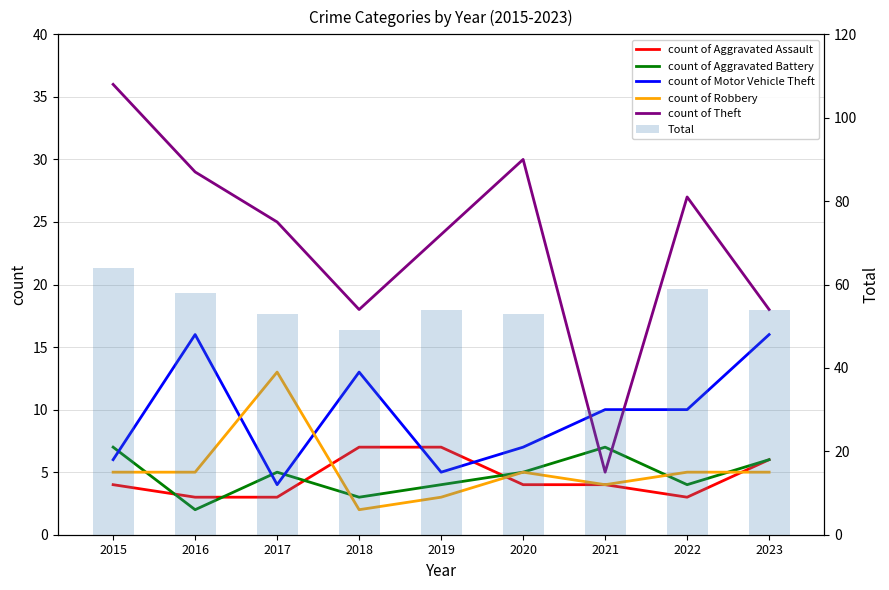

What is the value of the count of Robbery bar at the 1st from the left?

5